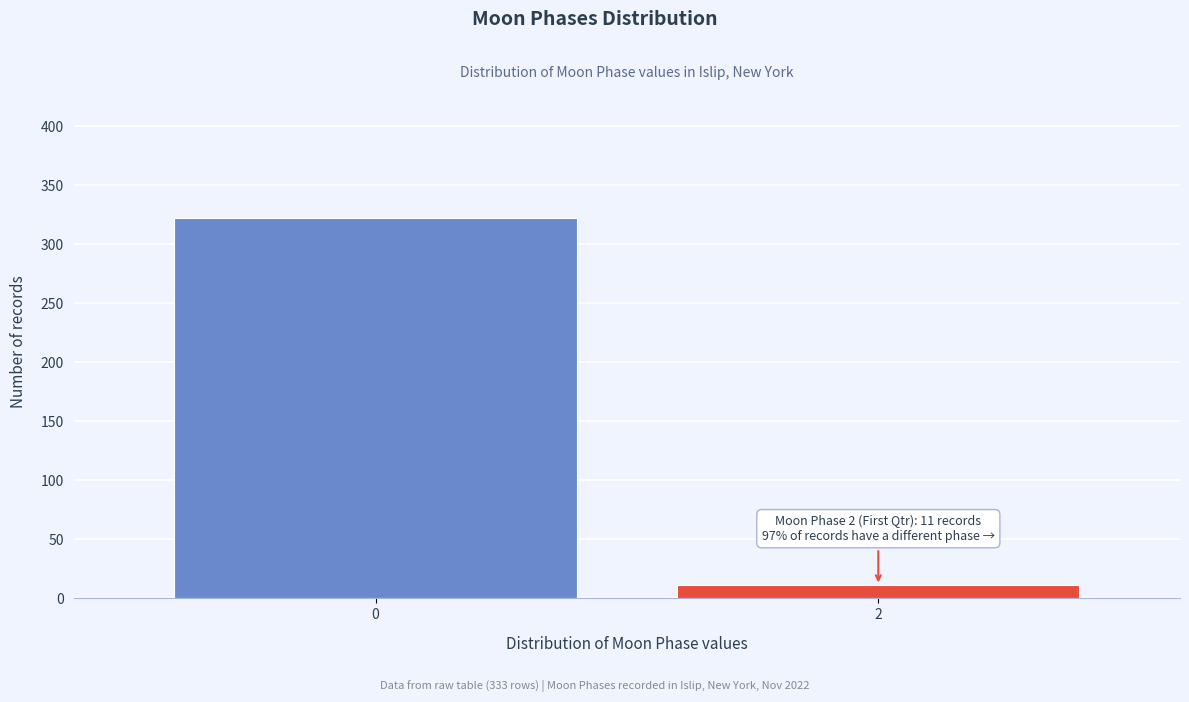

Reading left to right, what are all the values shown in this chart?

322	11